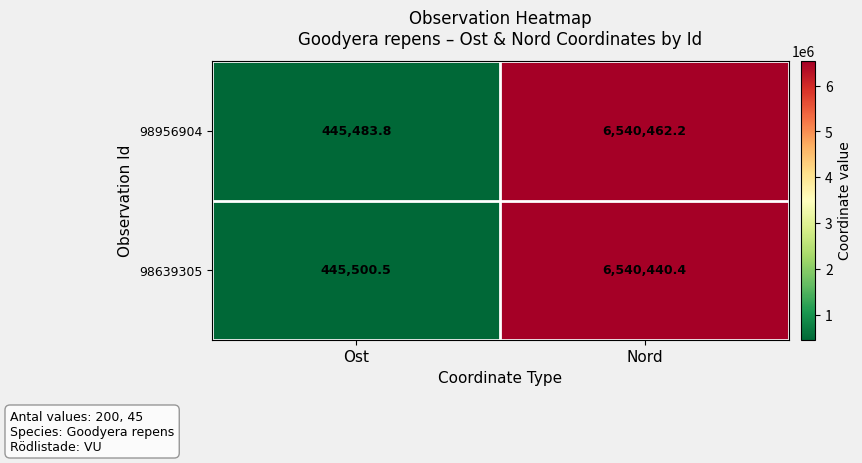

List the series in order of their peak value, lowest first.

98639305, 98956904